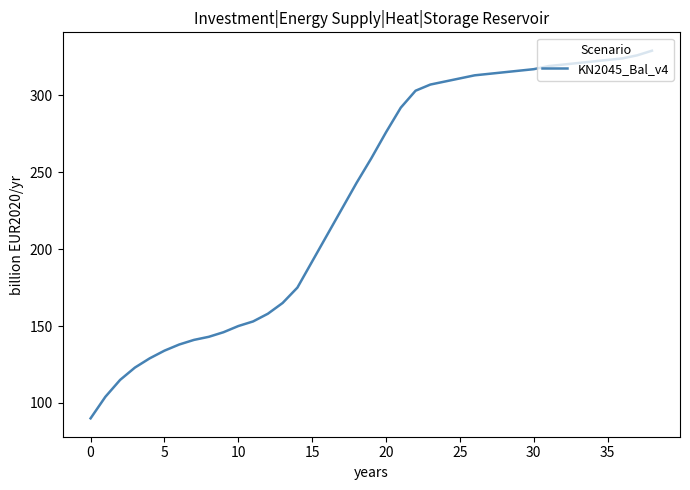

What is the greatest value displayed?

329